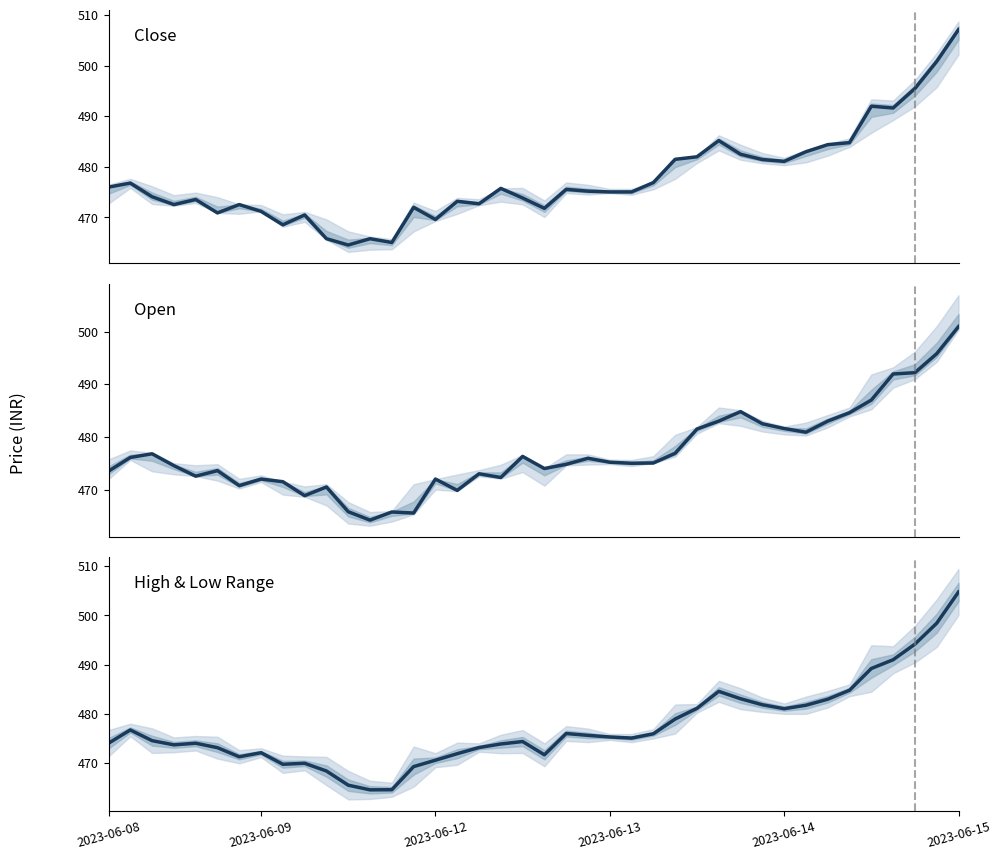

At which label does Open reach its peak?

2023-06-15